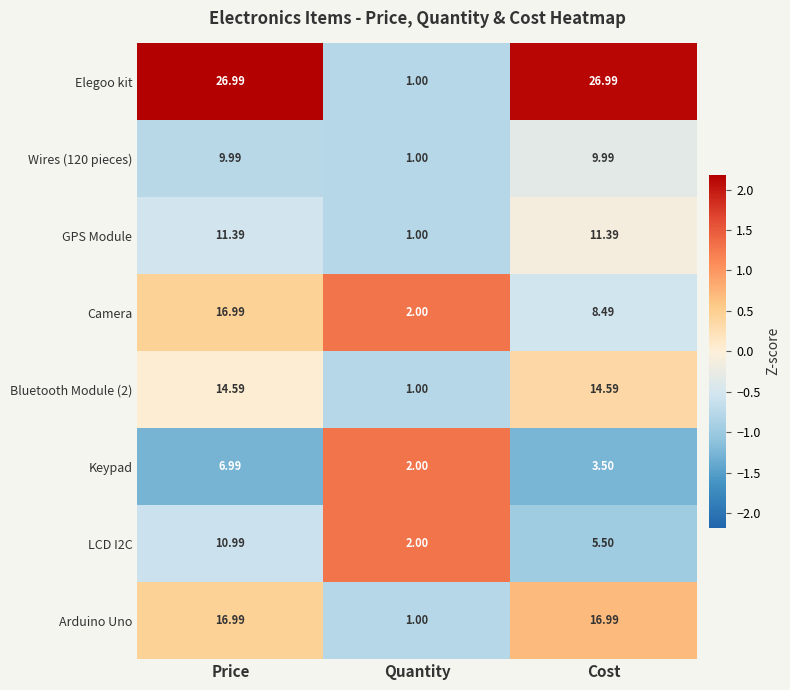

Which series changed the most between Price and Cost?

Camera